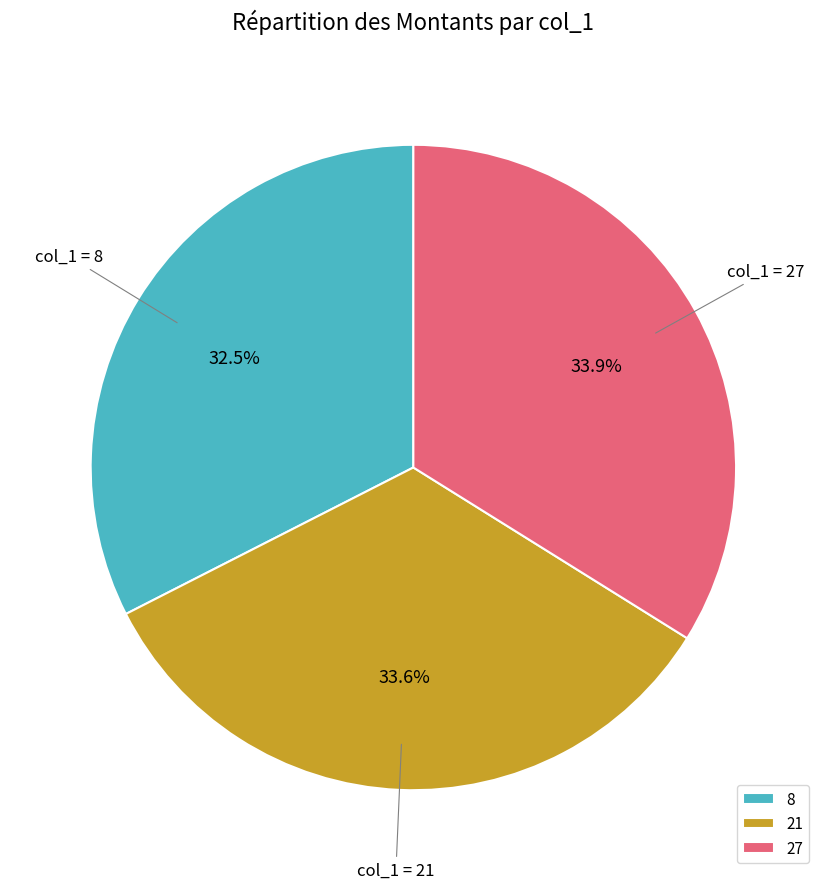

Is there a majority slice in this chart?

No